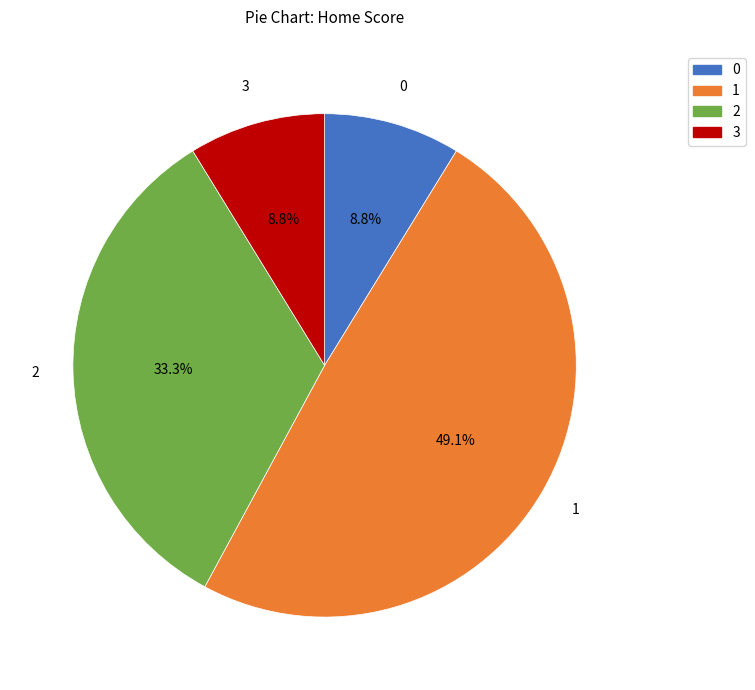

Combined, what portion of the pie is 3 and 2?

42.1%